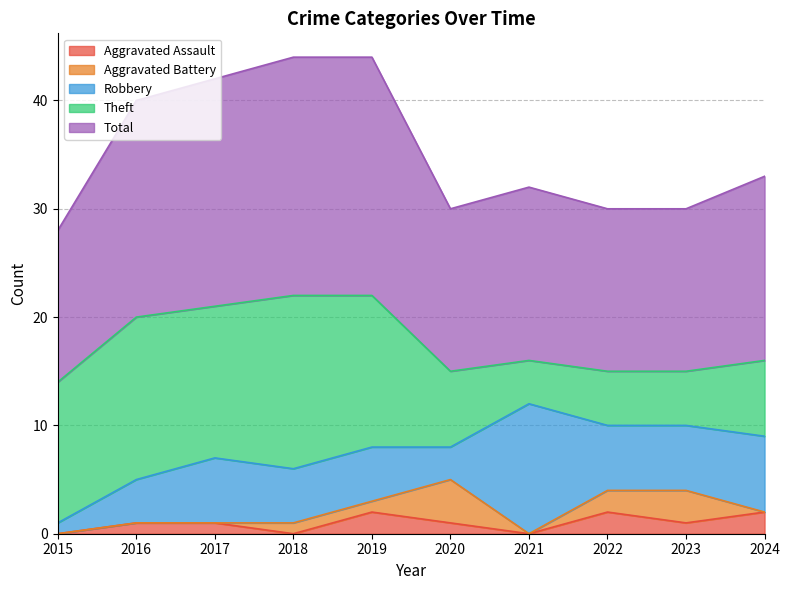

Reading left to right, list all the values displayed in this chart.

Aggravated Assault: 0	1	1	0	2	1	0	2	1	2
Aggravated Battery: 0	0	0	1	1	4	0	2	3	0
Robbery: 1	4	6	5	5	3	12	6	6	7
Theft: 13	15	14	16	14	7	4	5	5	7
Total: 14	20	21	22	22	15	16	15	15	17